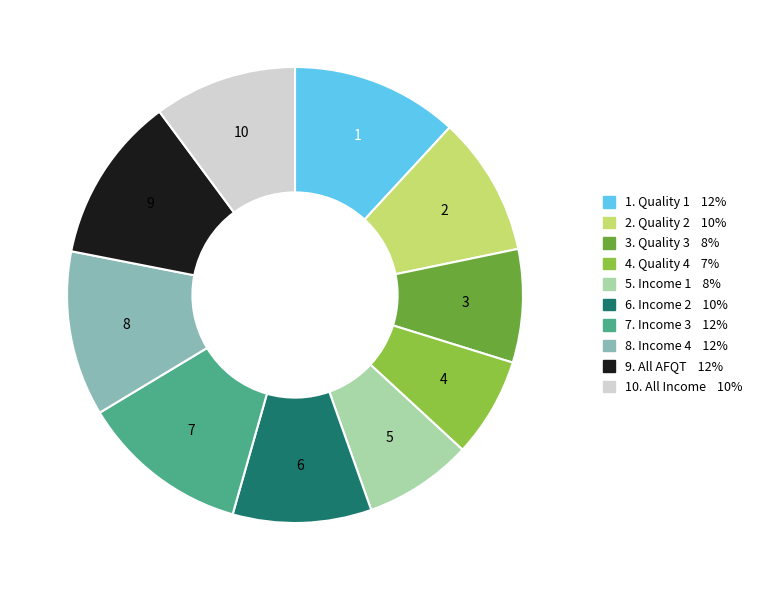

Between 3 and 7, which is larger?

7